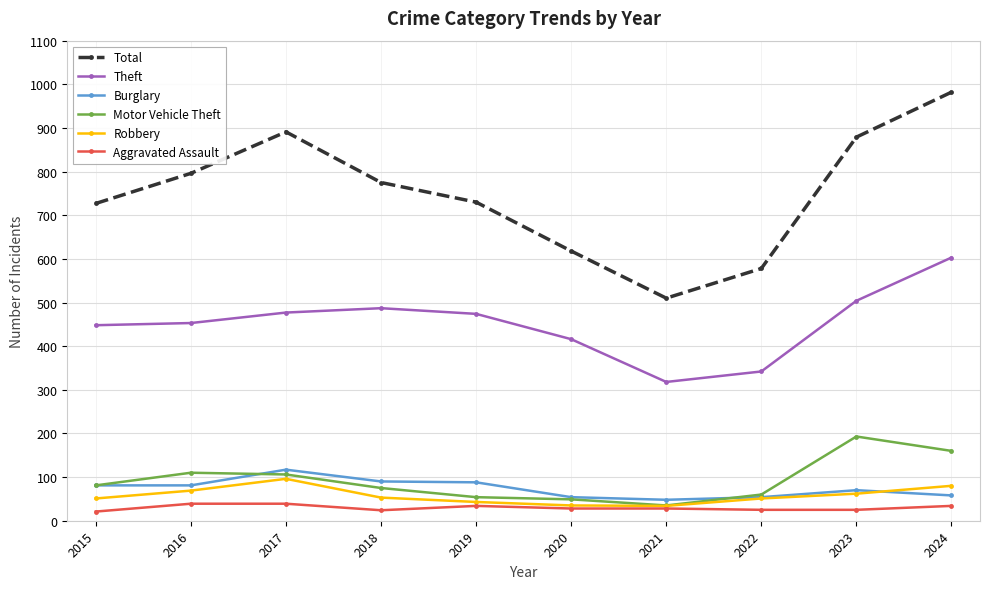

True or false: Total has more than 1 points higher than both neighbors.

False